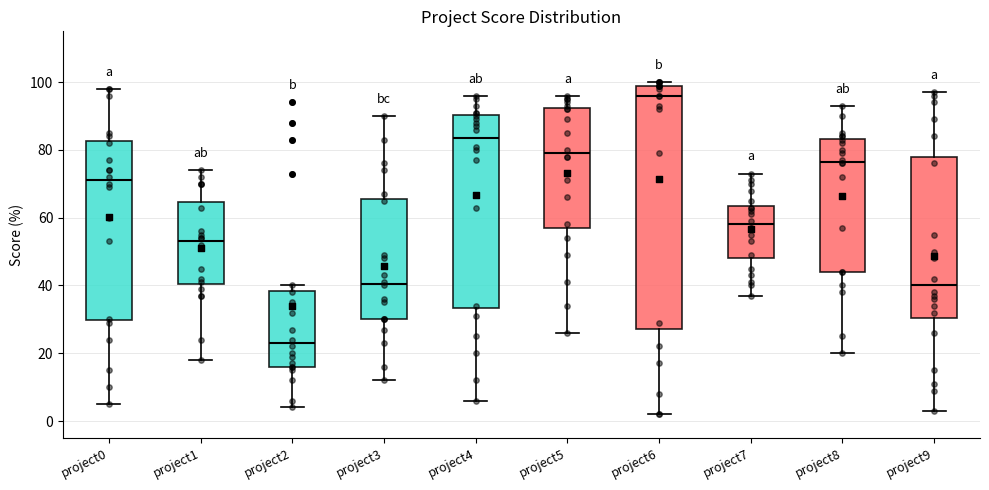

Reading left to right, read every box against the y-axis: the position of its median line, the range the box covers, and the ends of its whiskers. The values are not printed on the chart, so give them approximately, as read against the axis.

project0: median 72, box 30 to 82, whiskers 6 to 98
project1: median 54, box 40 to 64, whiskers 18 to 74
project2: median 24, box 16 to 38, whiskers 4 to 40
project3: median 40, box 30 to 66, whiskers 12 to 90
project4: median 84, box 34 to 90, whiskers 6 to 96
project5: median 80, box 58 to 92, whiskers 26 to 96
project6: median 96, box 28 to 100, whiskers 2 to 100 (just above the box's upper edge)
project7: median 58, box 48 to 64, whiskers 38 to 74
project8: median 76, box 44 to 84, whiskers 20 to 94
project9: median 40, box 30 to 78, whiskers 4 to 98